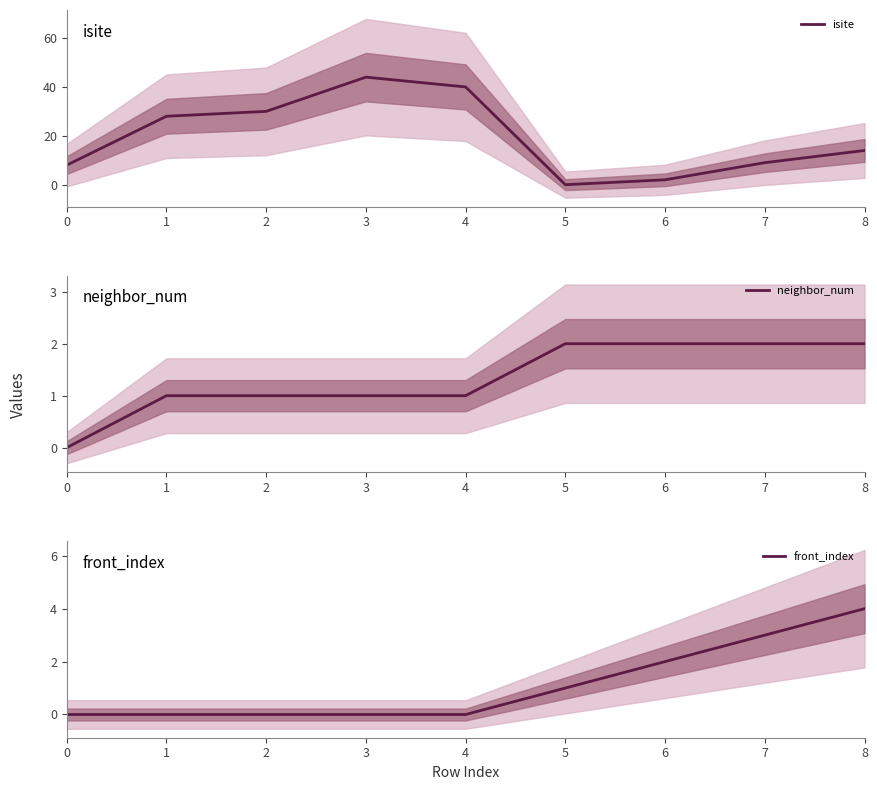

True or false: front_index has more than 1 points higher than both neighbors.

False